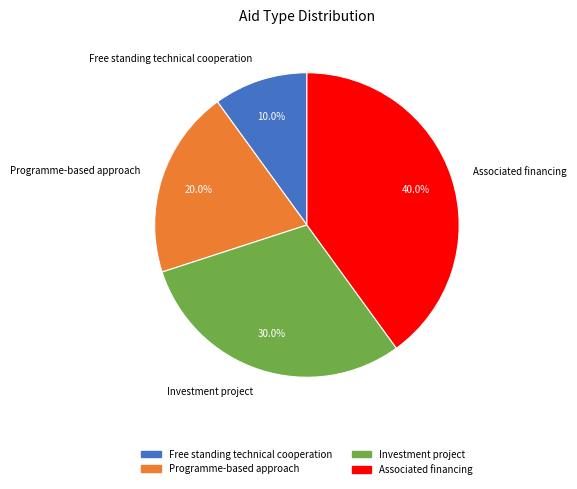

Count the number of slices in the pie.

4